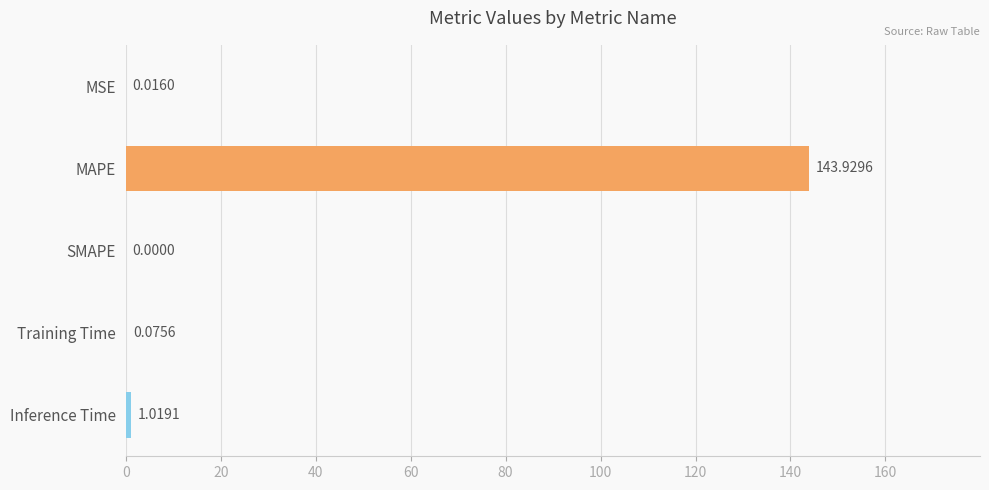

What is the average value?

29.0